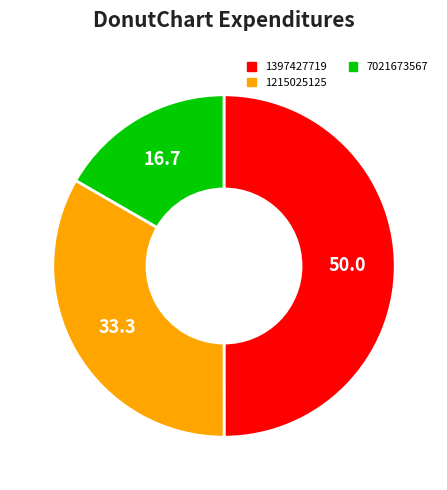

How many segments does this pie chart have?

3